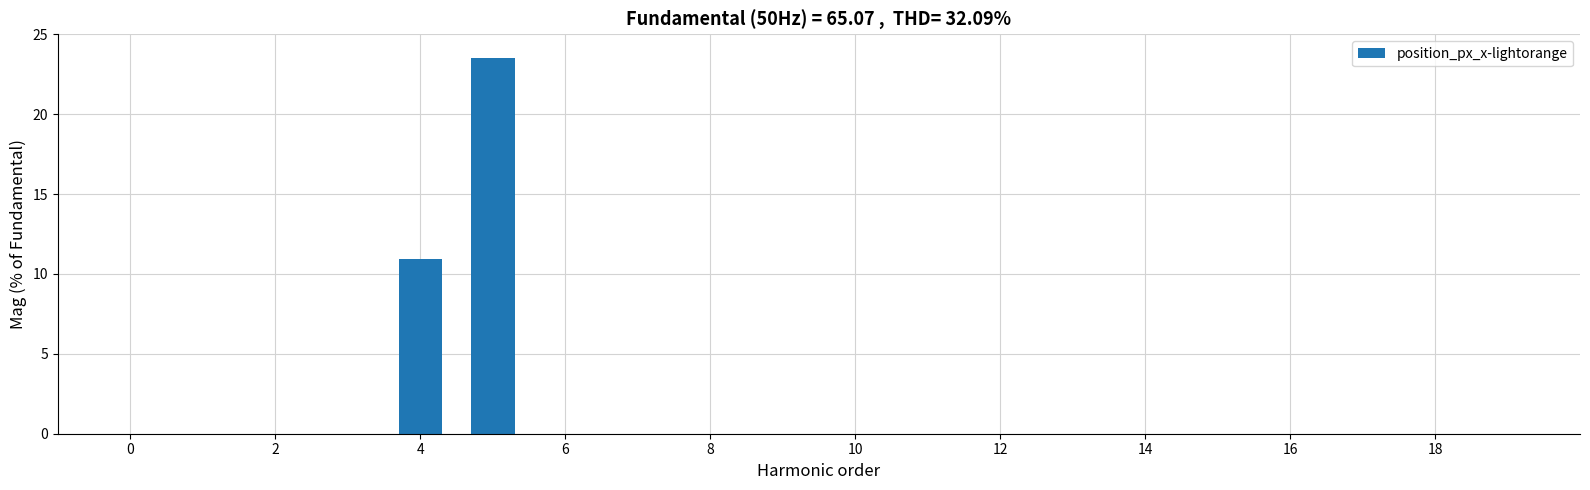

What is the sum of all values?

34.4